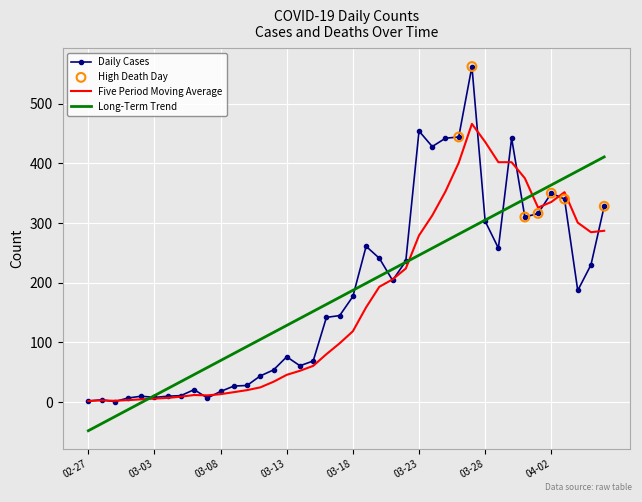

Which series has the widest spread of values?

Daily Cases